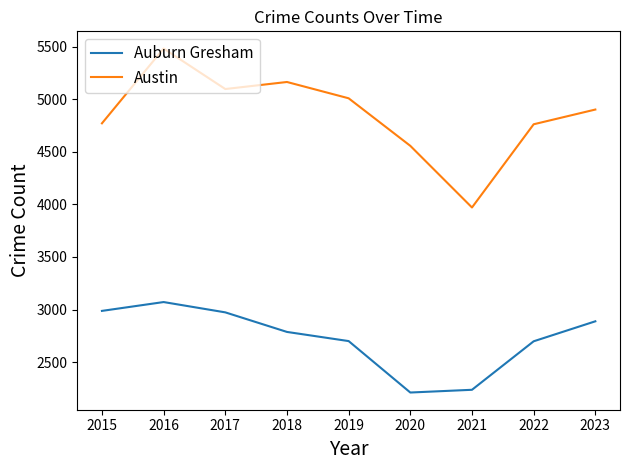

True or false: Austin and Auburn Gresham intersect in this chart.

False